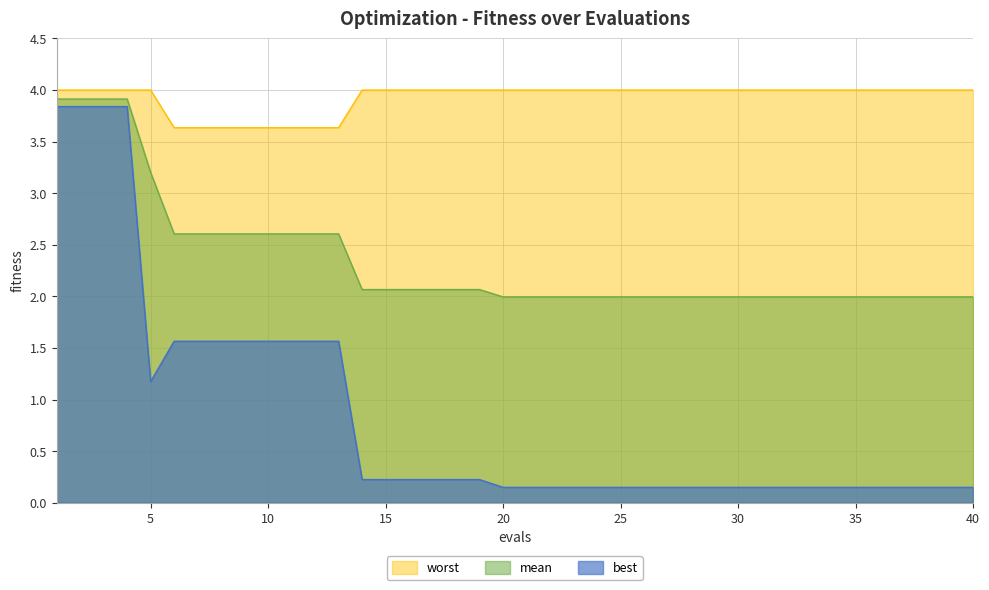

What is the total value across all series at 4?

11.8